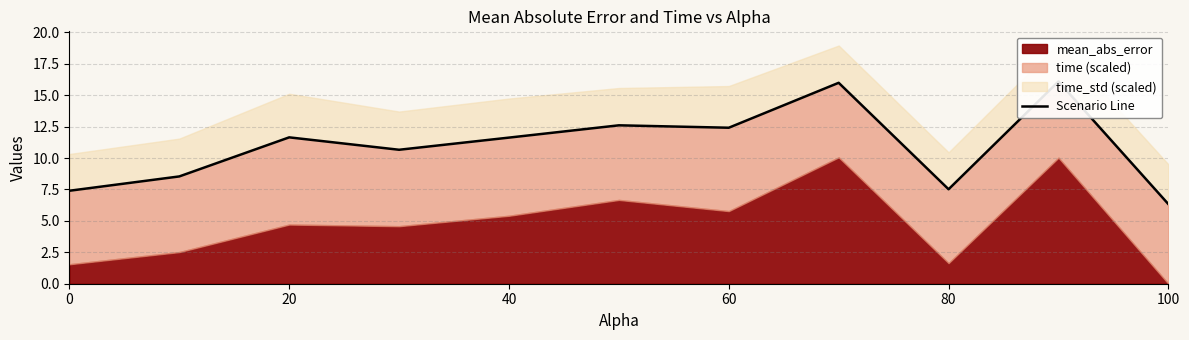

How many points are lower than both their immediate neighbors (excluding endpoints)?

3